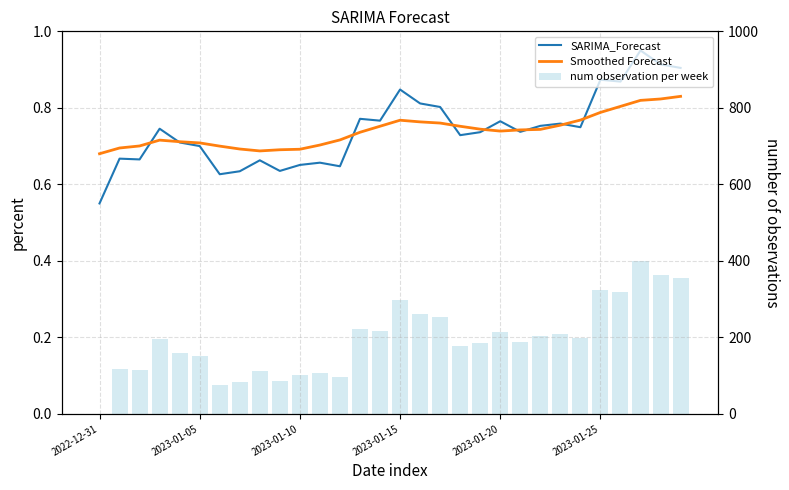

Is the value of Smoothed Forecast at 24 greater than the value of num observation per week at 7?

Yes